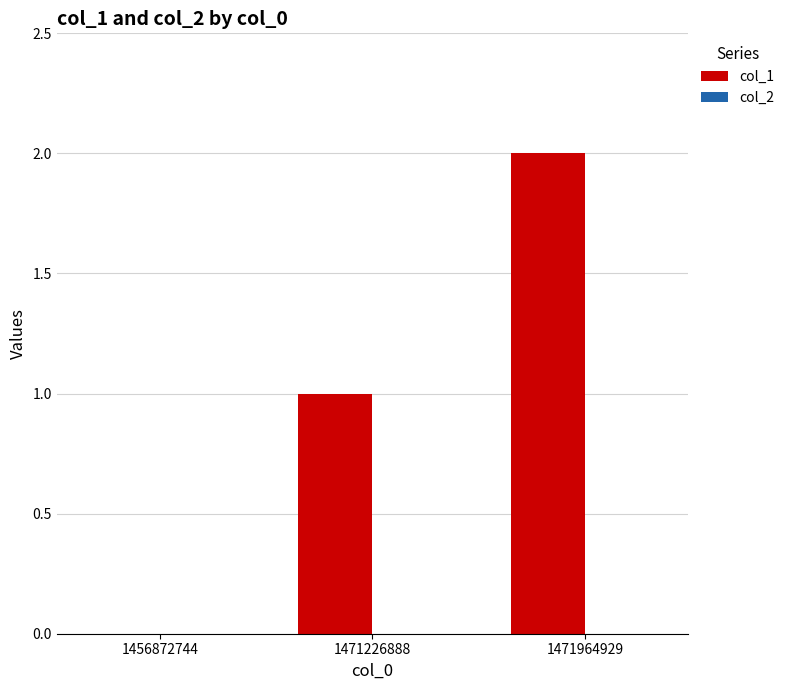

Which category has the highest value across all series?

1471964929